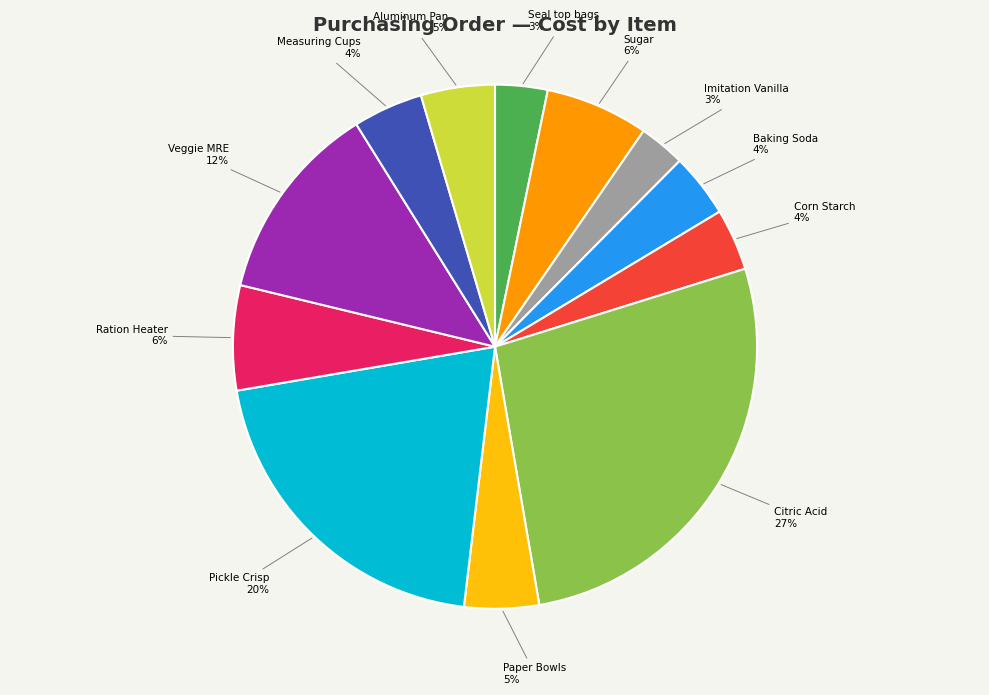

The Aluminum Pan slice represents 19% of the pie. True or false?

False